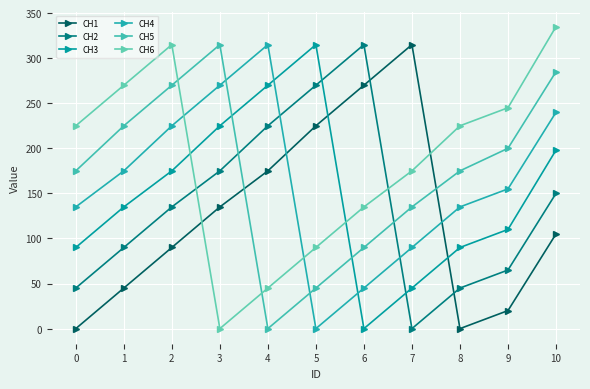

How many intersections are there between CH1 and CH2?

2